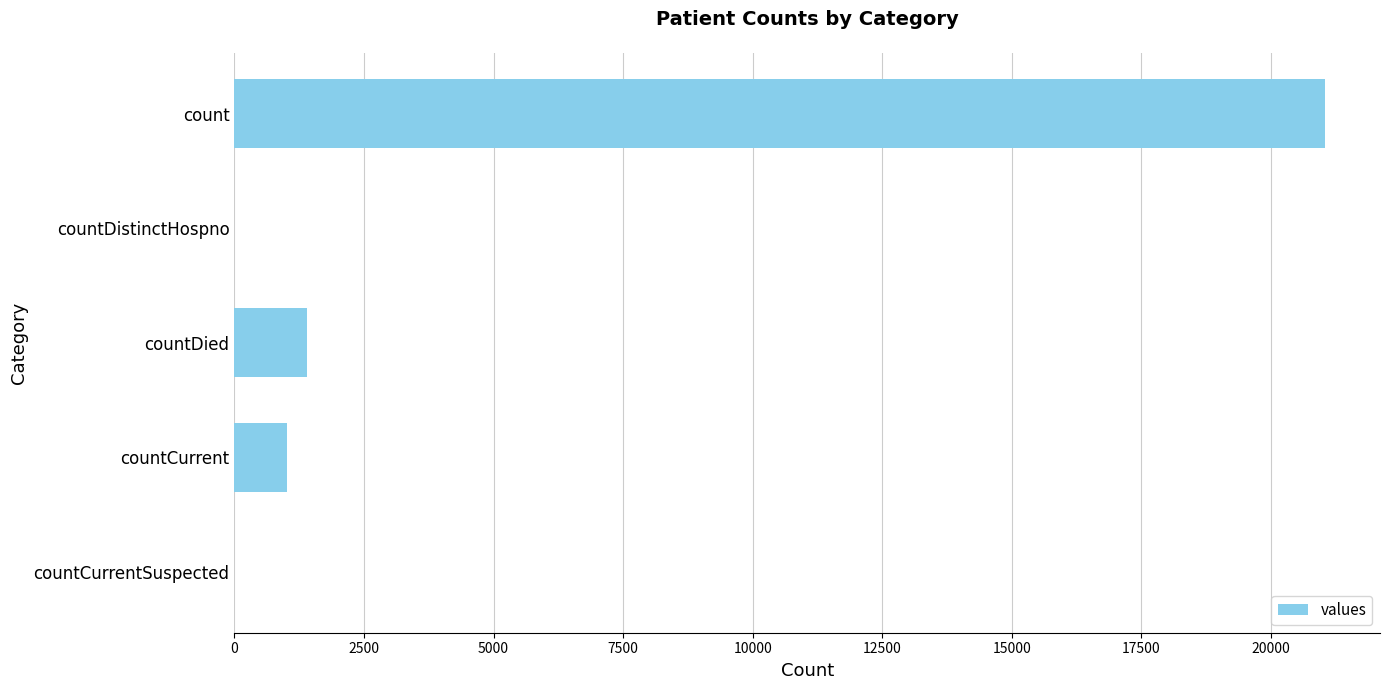

Reading top to bottom, what are all the values shown in this chart?

count=21050	countDistinctHospno=0	countDied=1405	countCurrent=1006	countCurrentSuspected=0